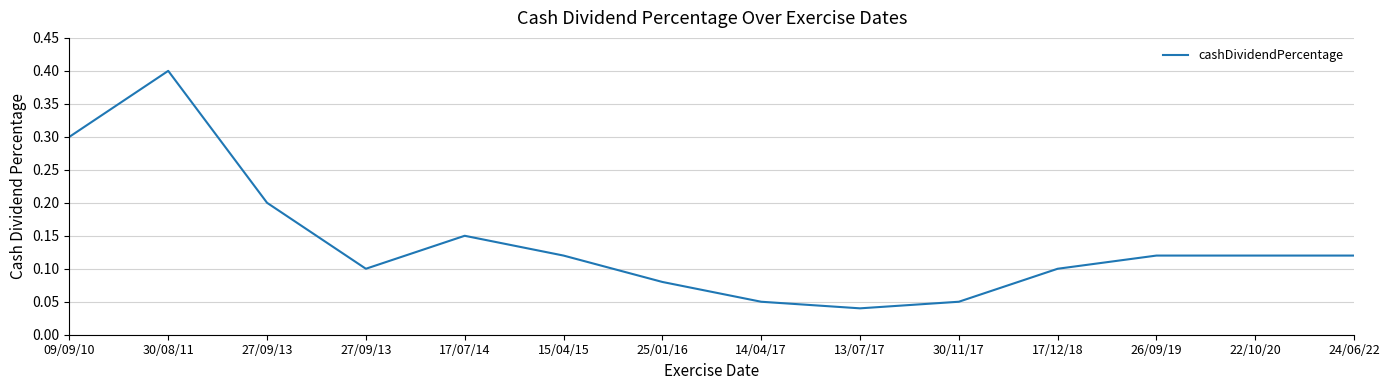

Read the value at 22/10/20.

0.1